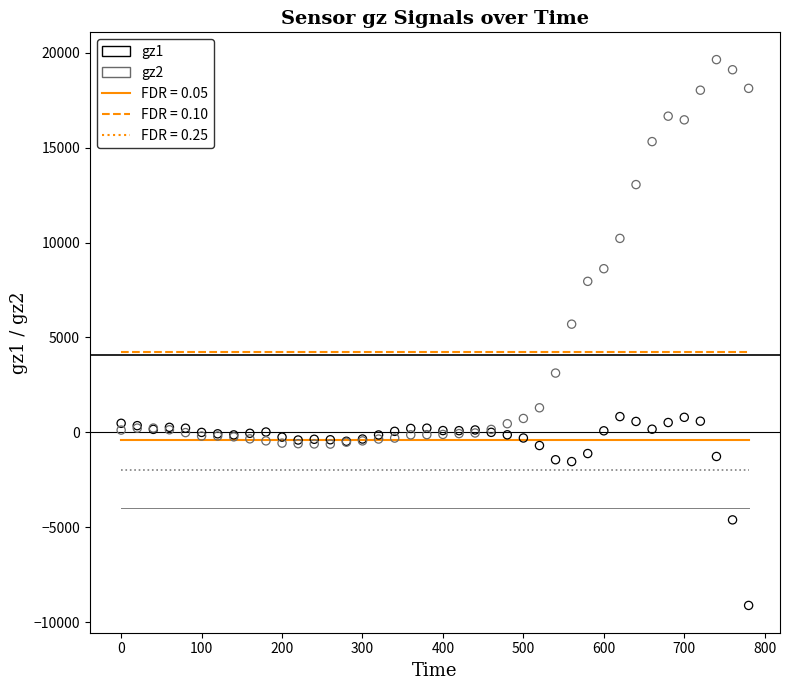

Across all series, what Y value is closest to 5258?

5700